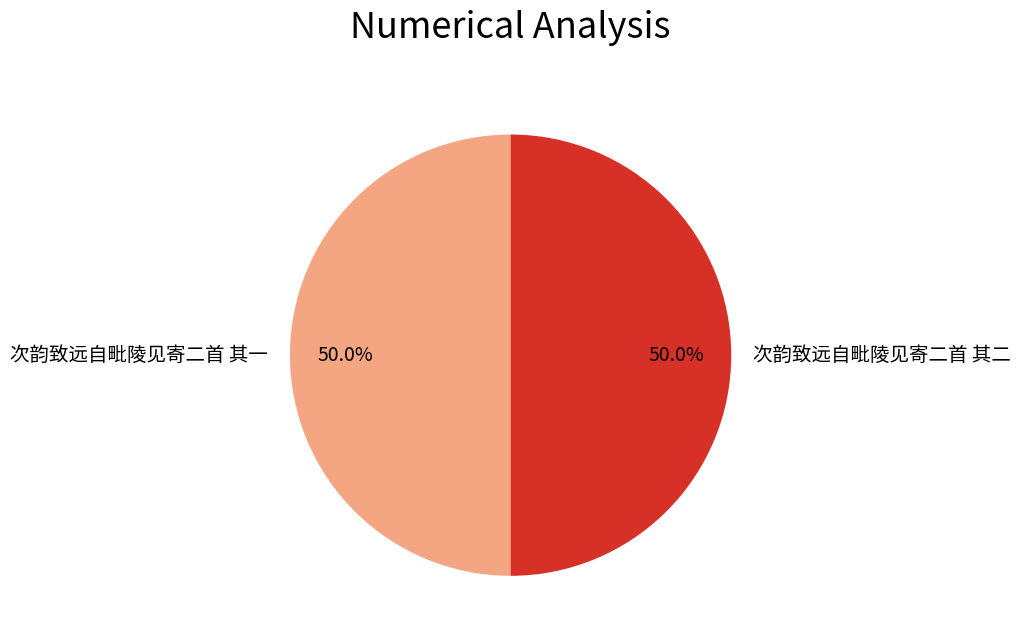

What is the total percentage of 次韵致远自毗陵见寄二首 其二 and 次韵致远自毗陵见寄二首 其一?

100.0%